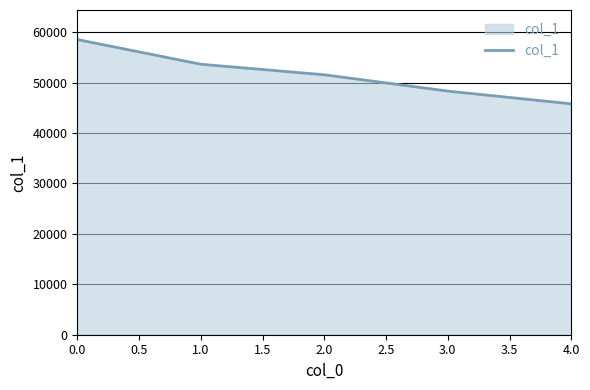

The value at 0.0 is 58531. True or false?

True